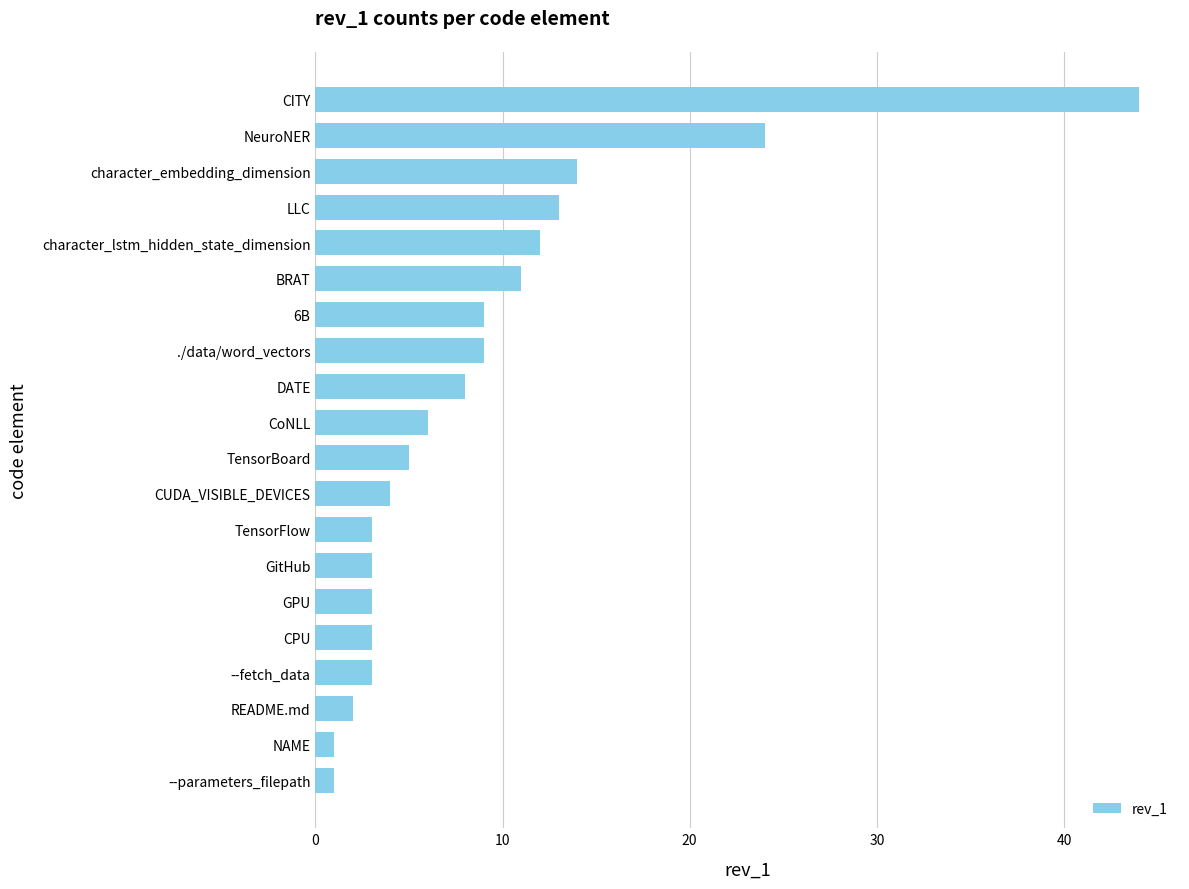

What is the minimum value shown in the chart?

1